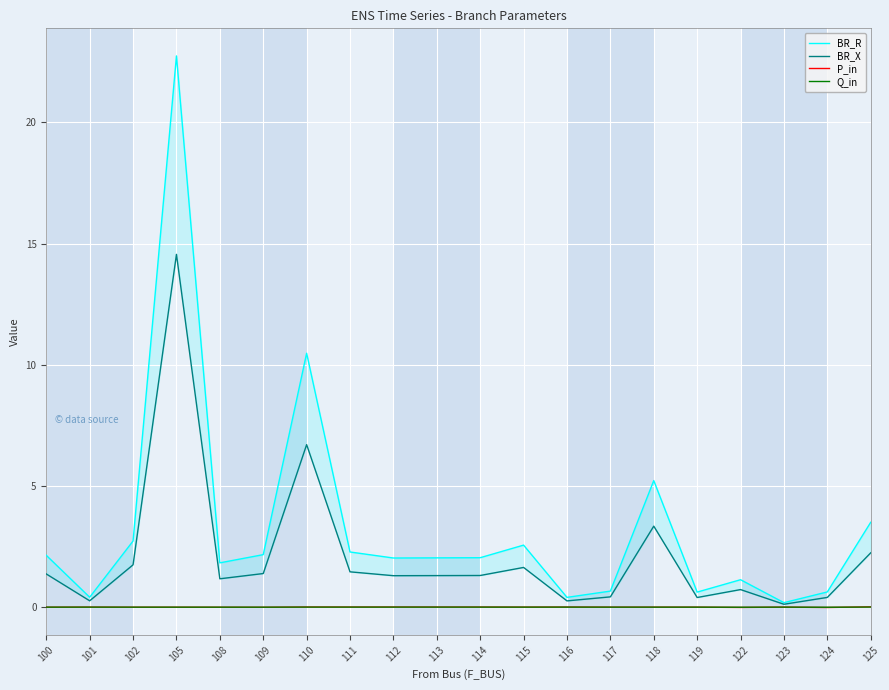

At how many categories does at least one series exceed 7?

2